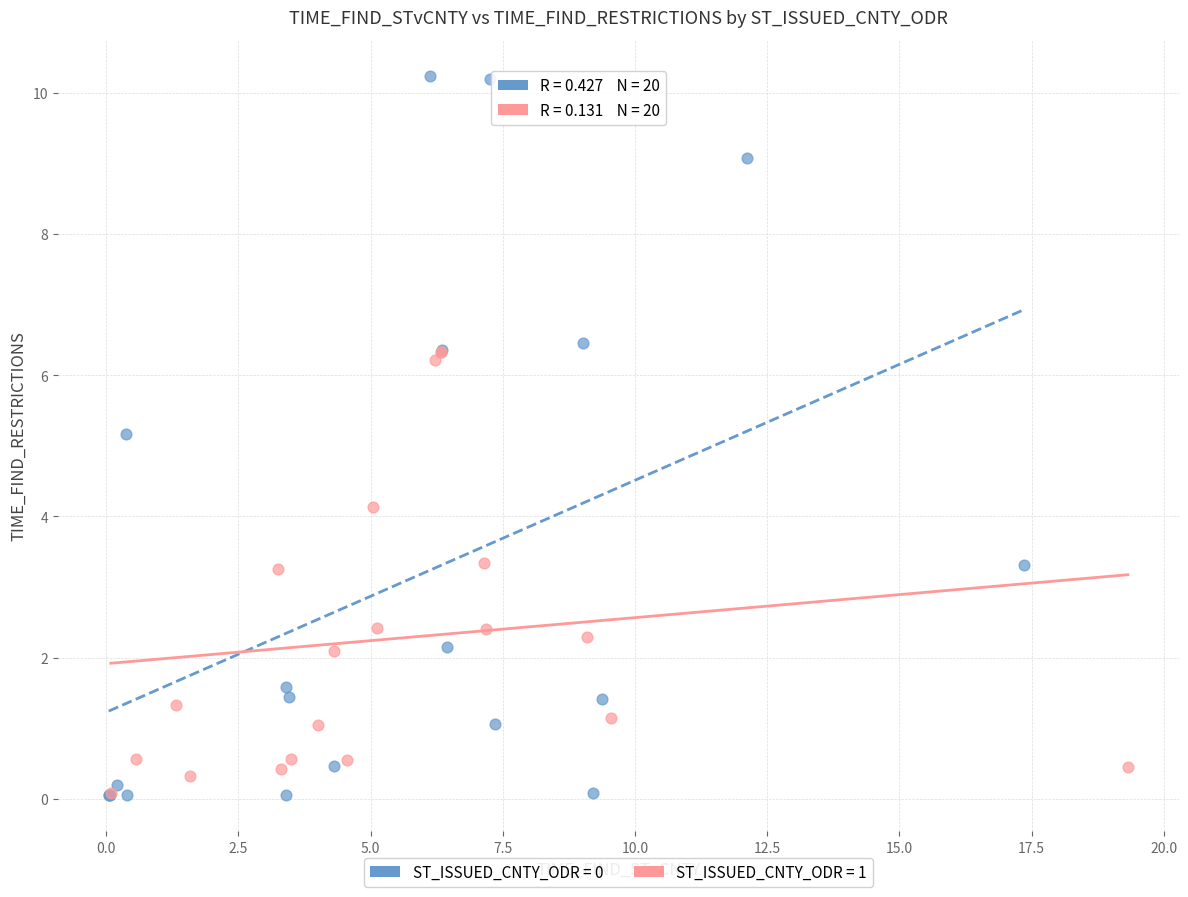

Which series reaches the maximum Y coordinate?

ST_ISSUED_CNTY_ODR = 0